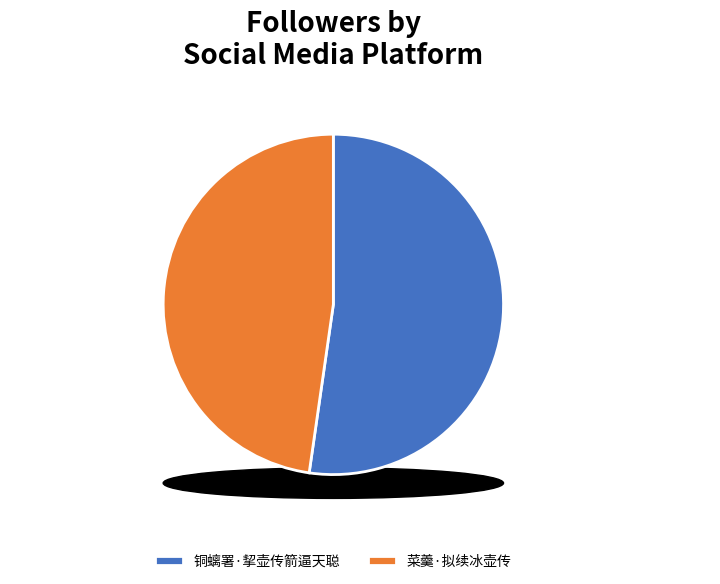

The 铜螭署·挈壶传箭逼天聪 slice represents 37% of the pie. True or false?

False